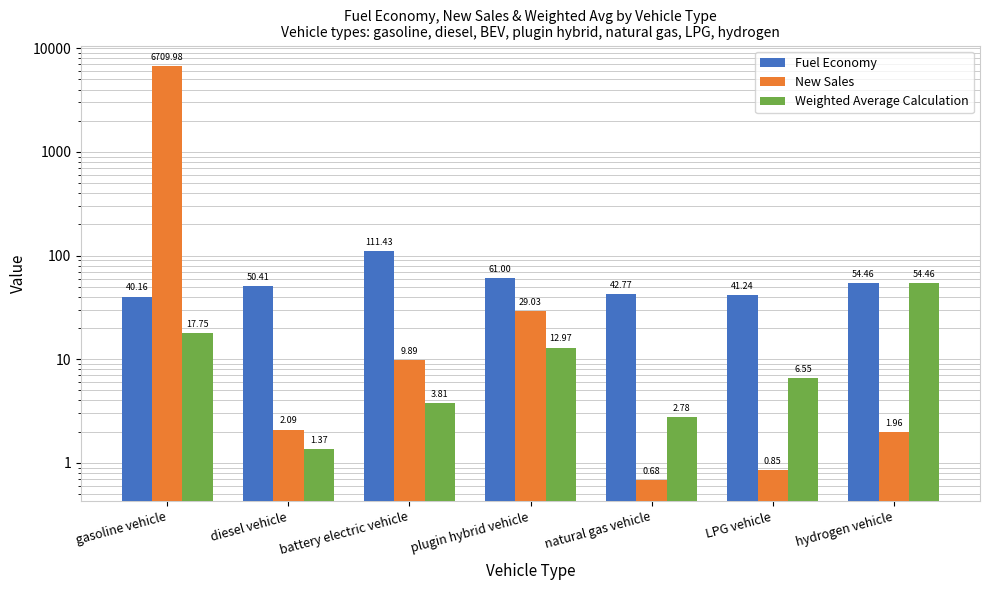

How many bars are there in each group?

3